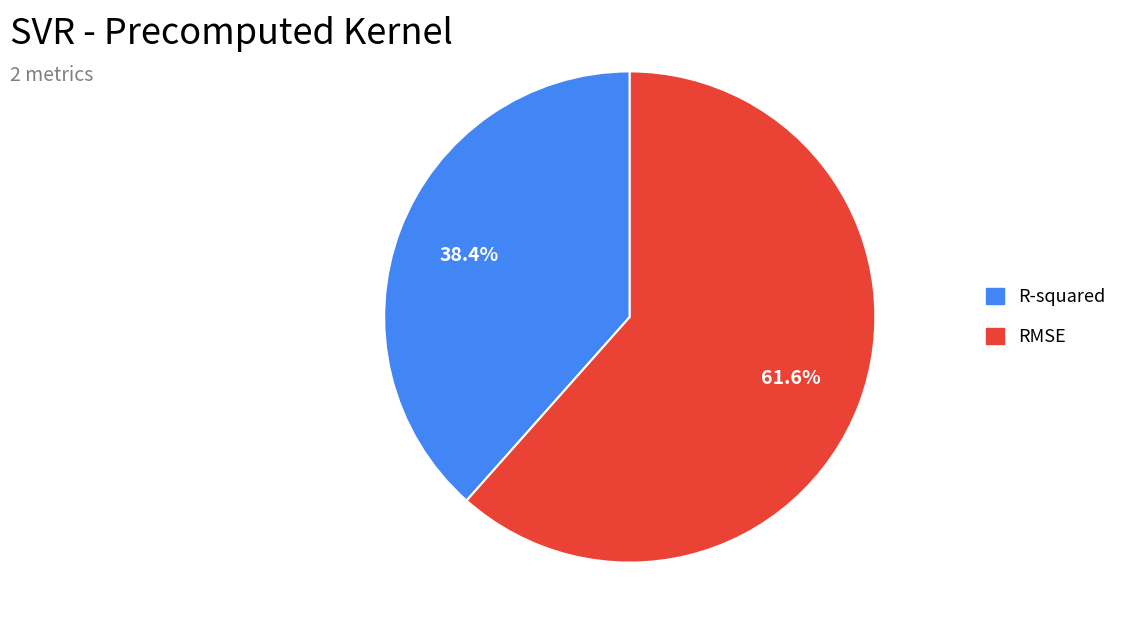

Which slice represents more than half of the pie?

RMSE